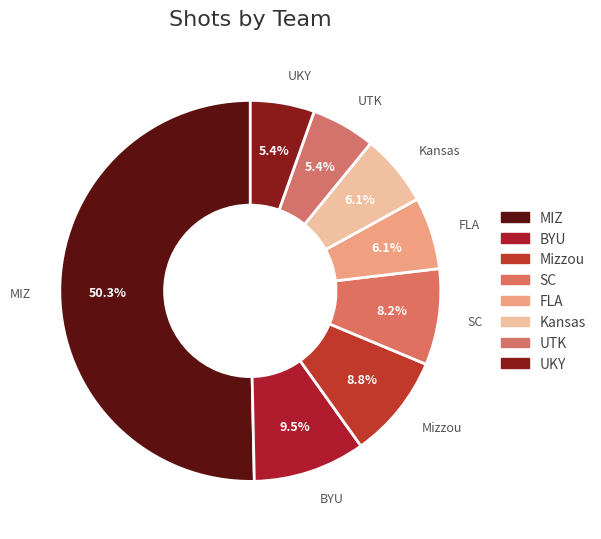

To the nearest percent, what portion does MIZ represent?

50%